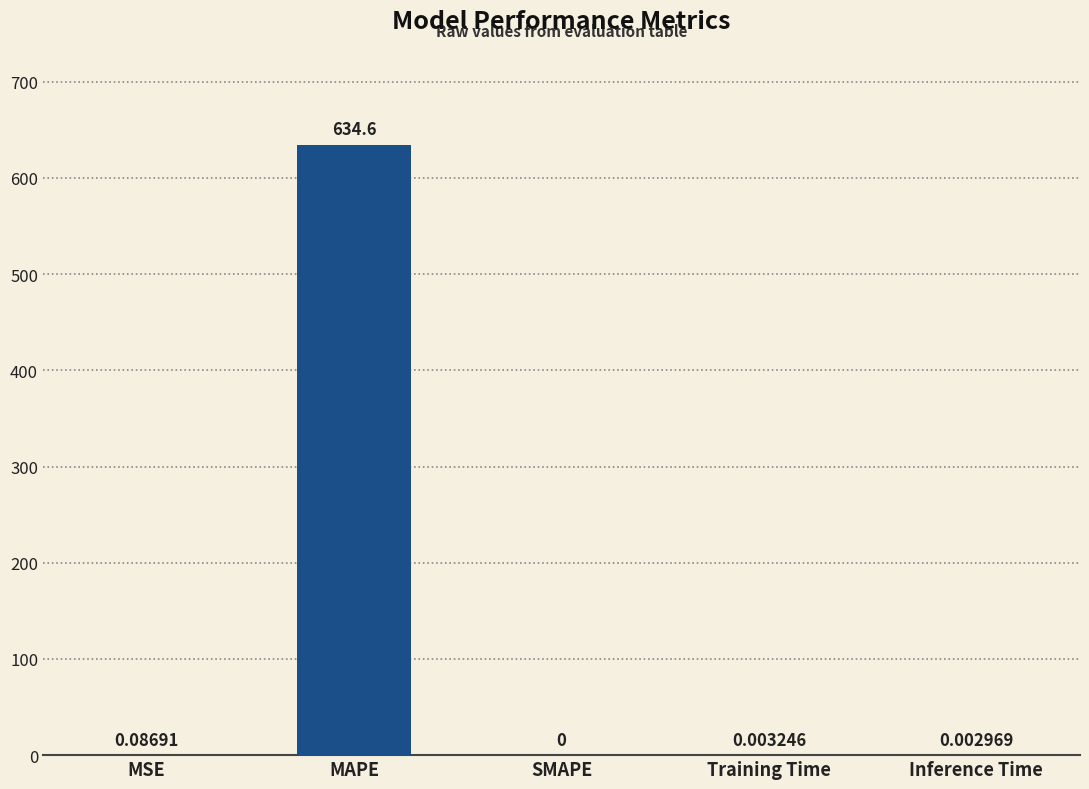

What is the sum of the values at Training Time and MAPE?

634.6